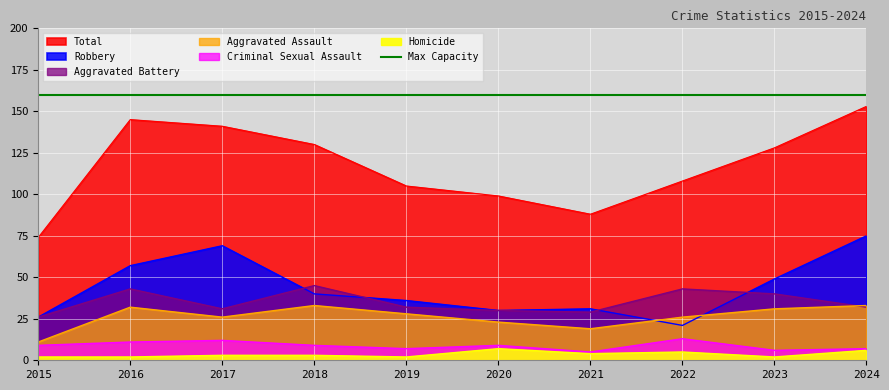

Is the value of Aggravated Battery at 2020 greater than the value of Criminal Sexual Assault at 2017?

Yes